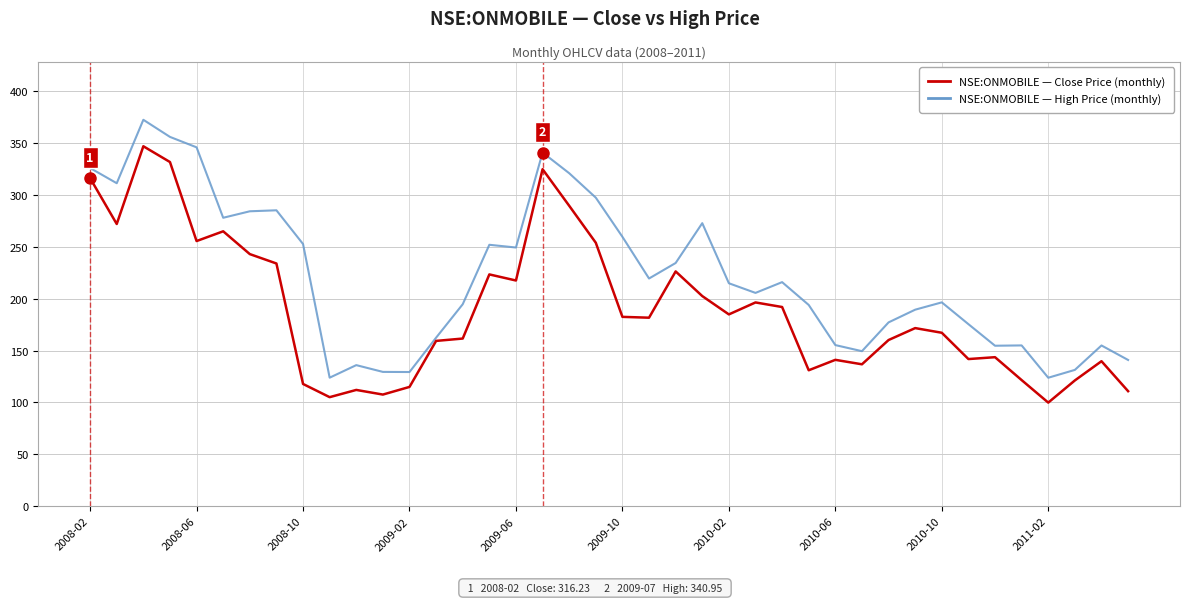

What is the smallest value displayed?

99.9